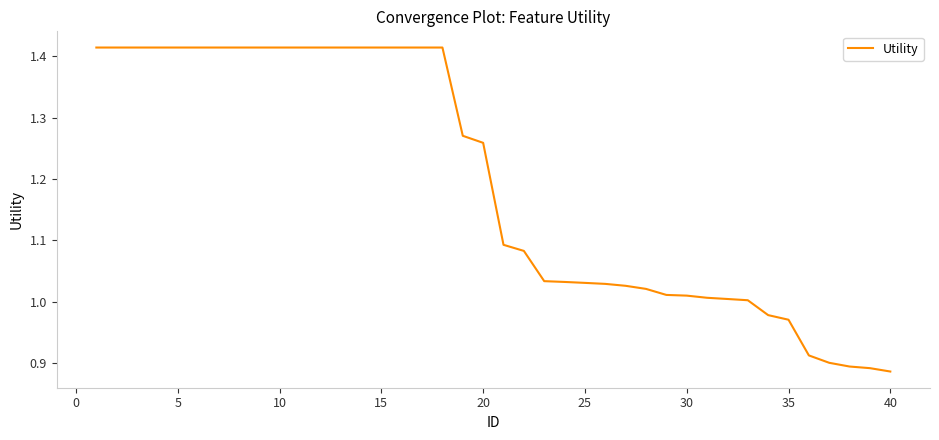

What is the difference between the maximum and minimum values?

0.5